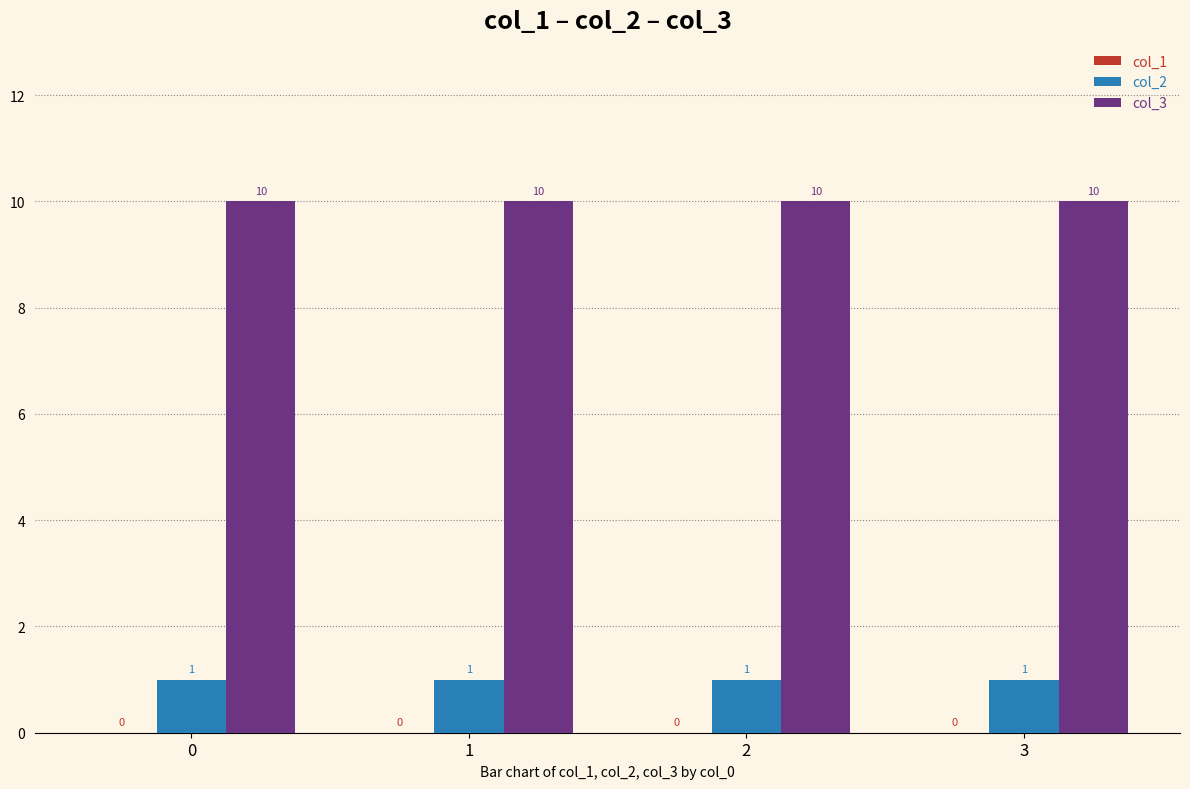

What is the spread (max minus min) of values at 1?

9